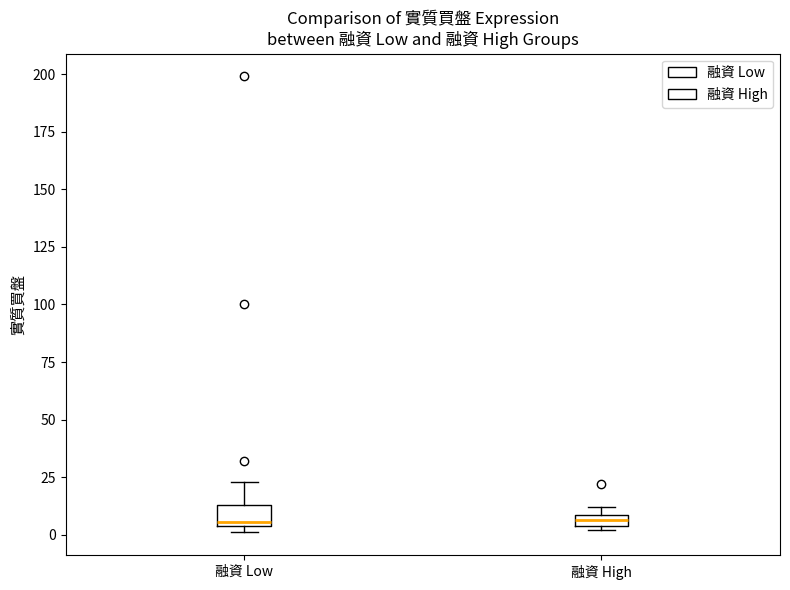

Where is the upper edge of the box for 融資 Low on the y-axis? The values are not printed on the chart, so give them approximately, as read against the axis.

15